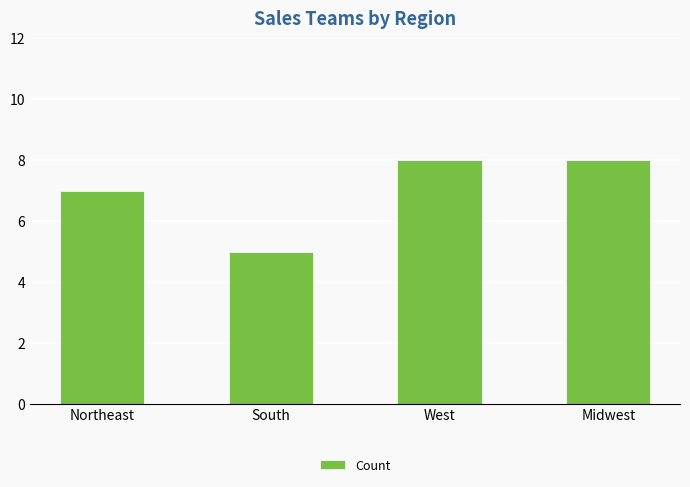

What is the change in value from South to Midwest?

+3